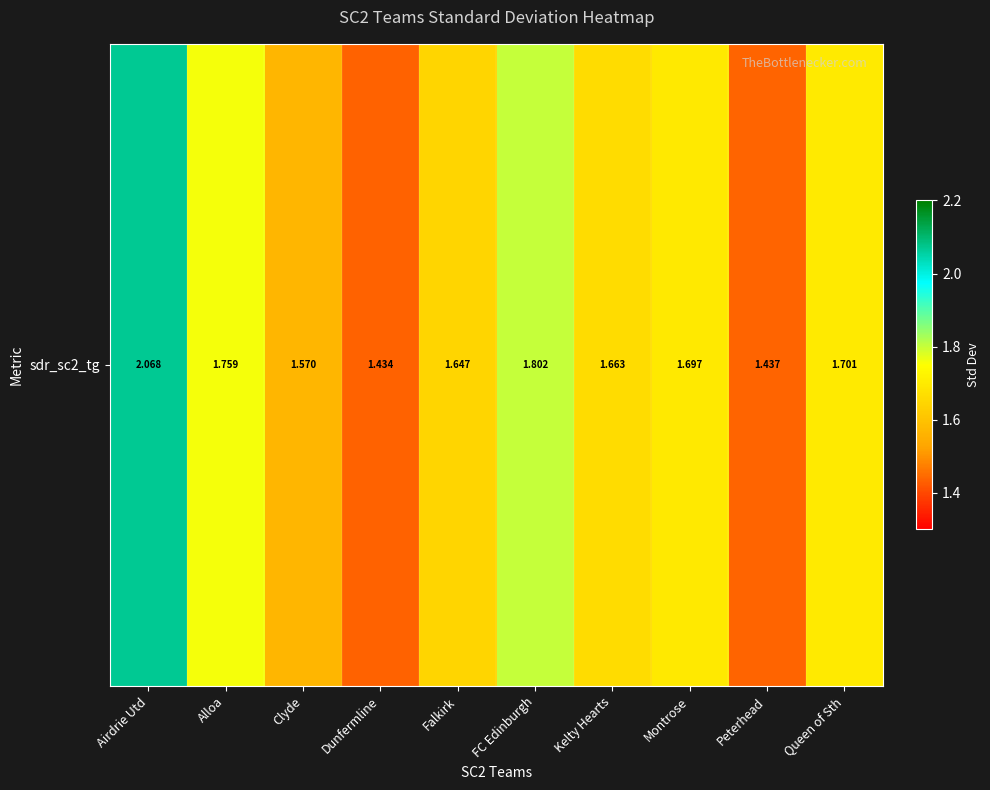

What is the sum of all values?

16.8